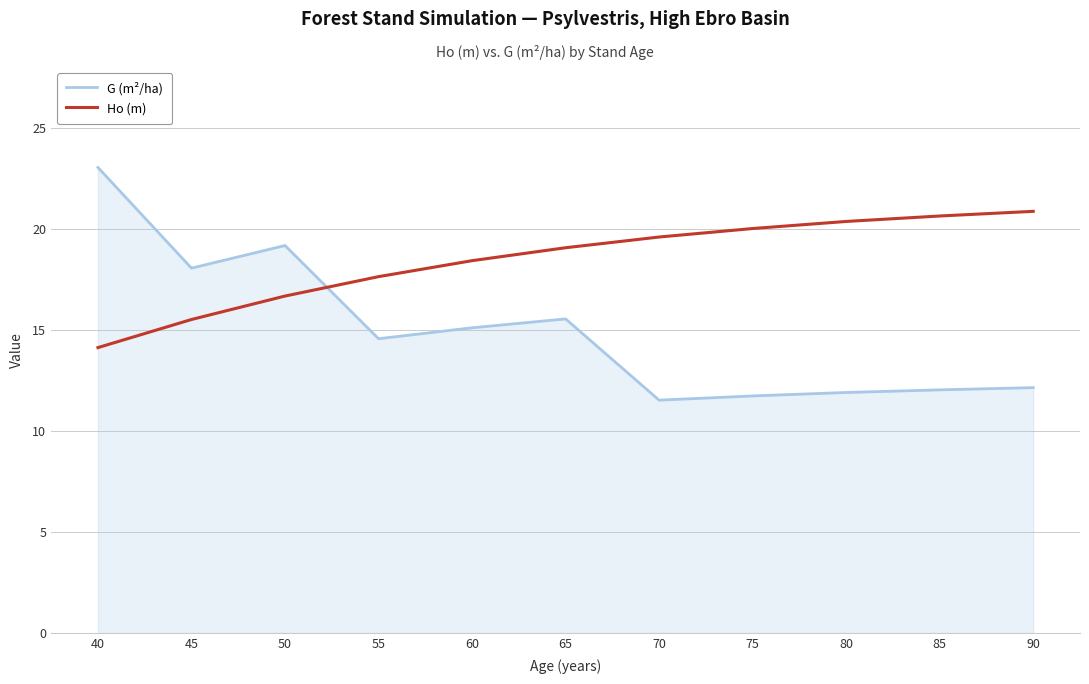

Which category has the highest value across all series?

40